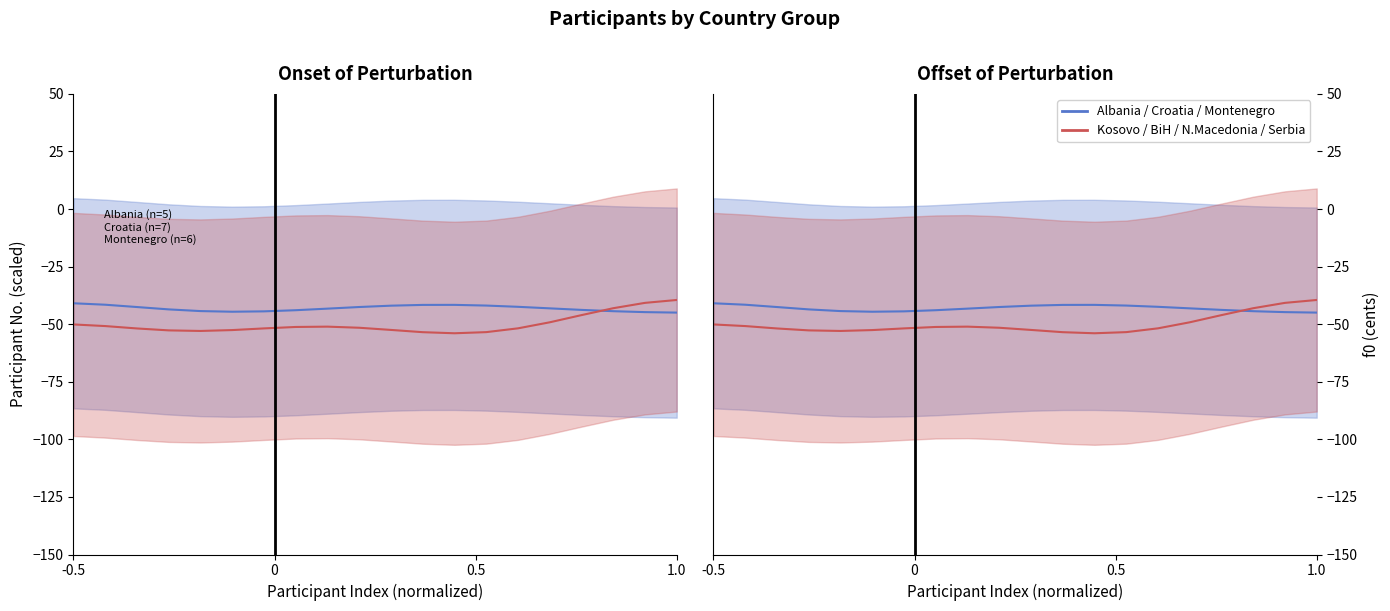

Which series has the largest total across all categories?

Albania / Croatia / Montenegro mean